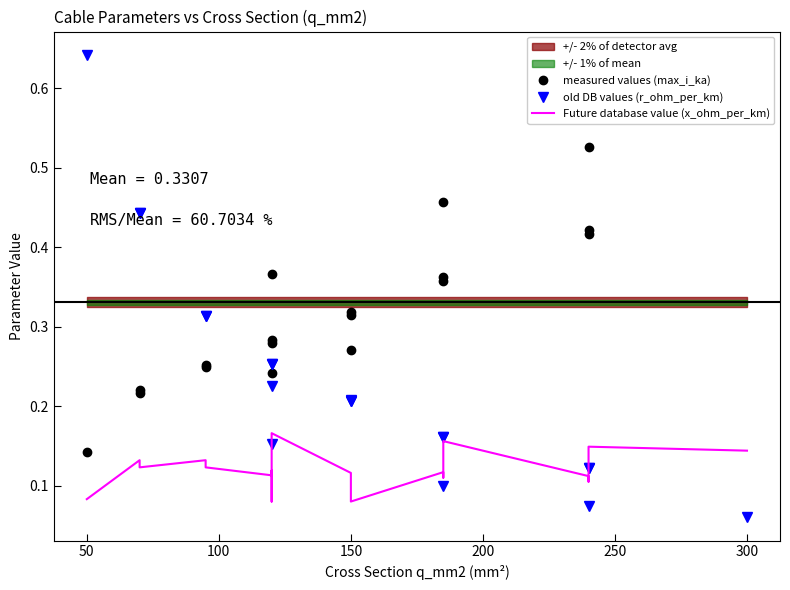

Which series changed the most between 200 and 250?

old DB values (r_ohm_per_km)